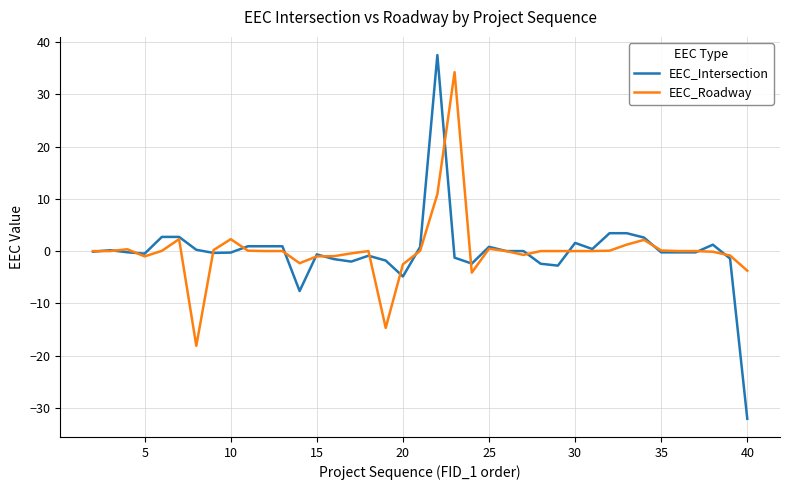

List the series in order of their peak value, lowest first.

EEC_Roadway, EEC_Intersection